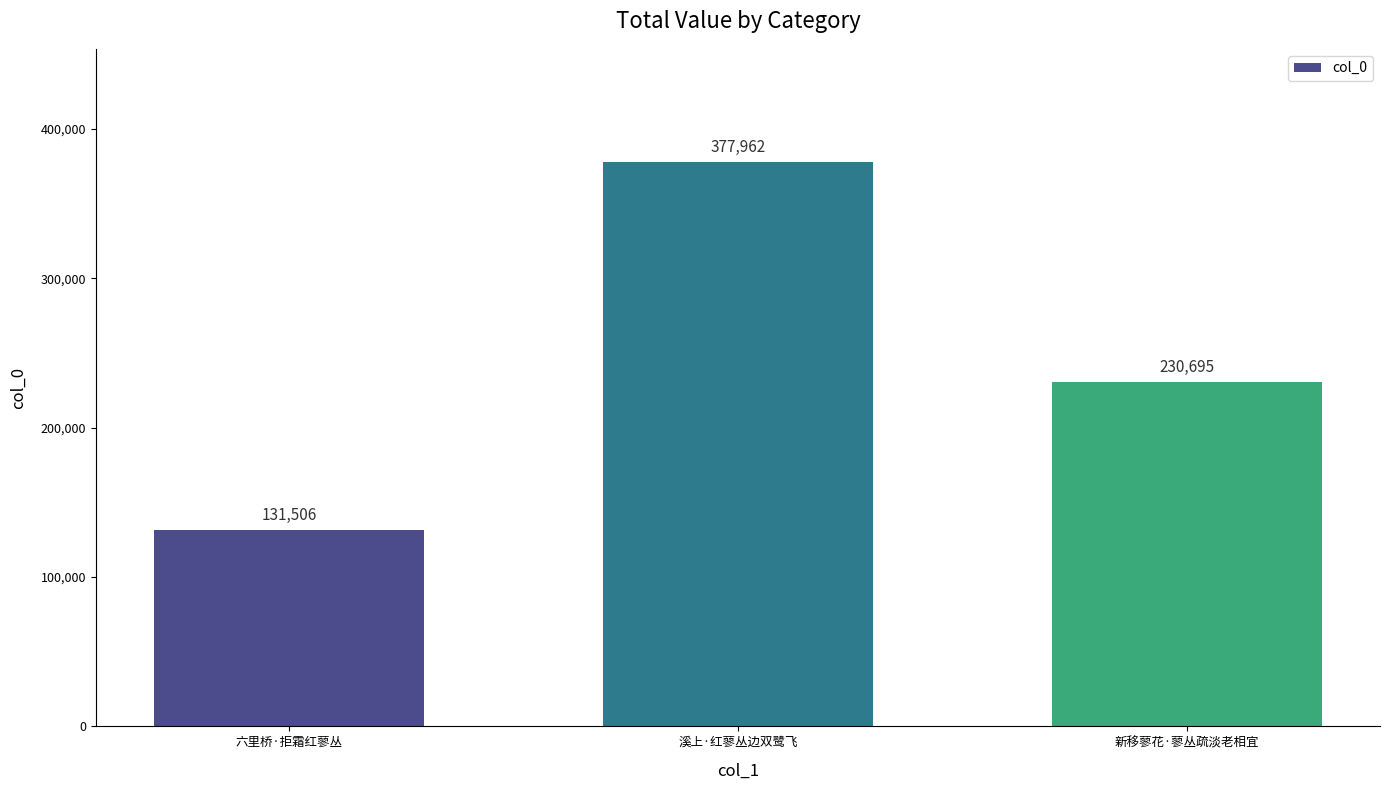

The value at 新移蓼花·蓼丛疏淡老相宜 is 136313. True or false?

False